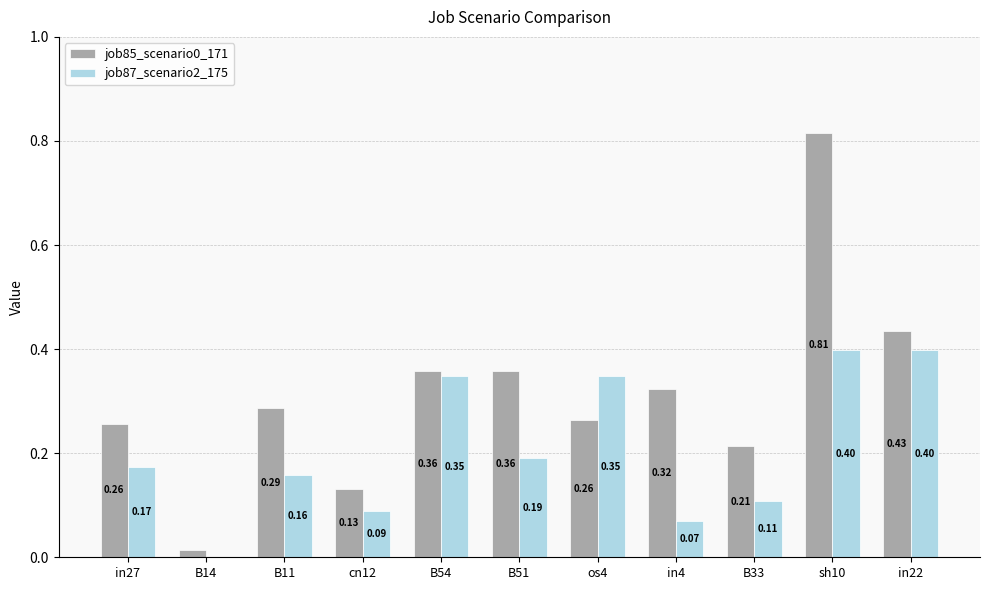

What is the sum of the job87_scenario2_175 values at B11 and B54?

0.5